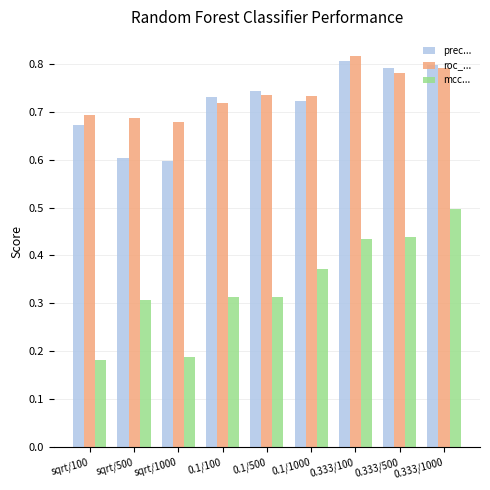

What is the spread (max minus min) of values at sqrt/1000?

0.5